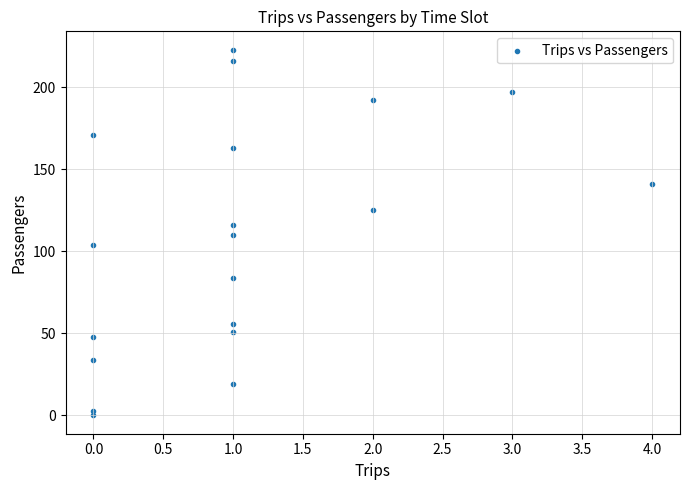

What is the range of Y values (max minus min)?

223